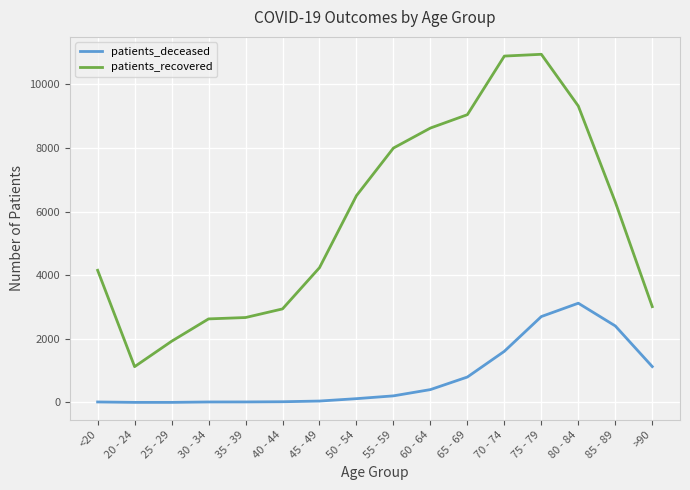

List the series in order of their overall mean, lowest first.

patients_deceased, patients_recovered